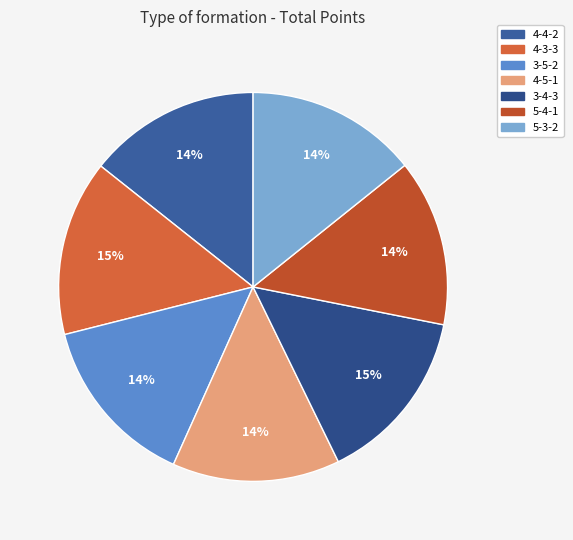

True or false: 3-4-3 accounts for 29% of the total.

False